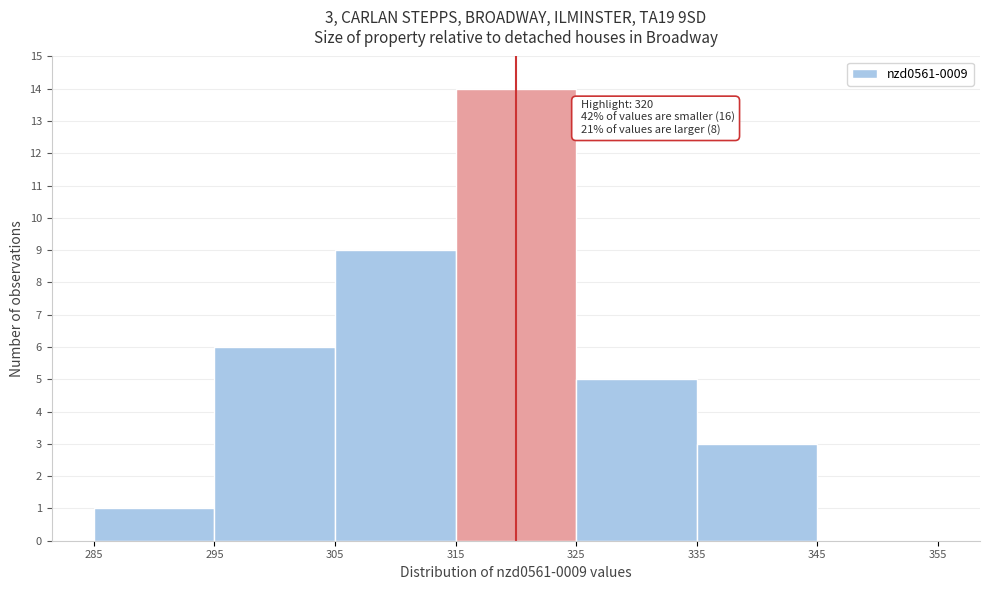

Which range on the x-axis has the tallest bar?

315 to 325